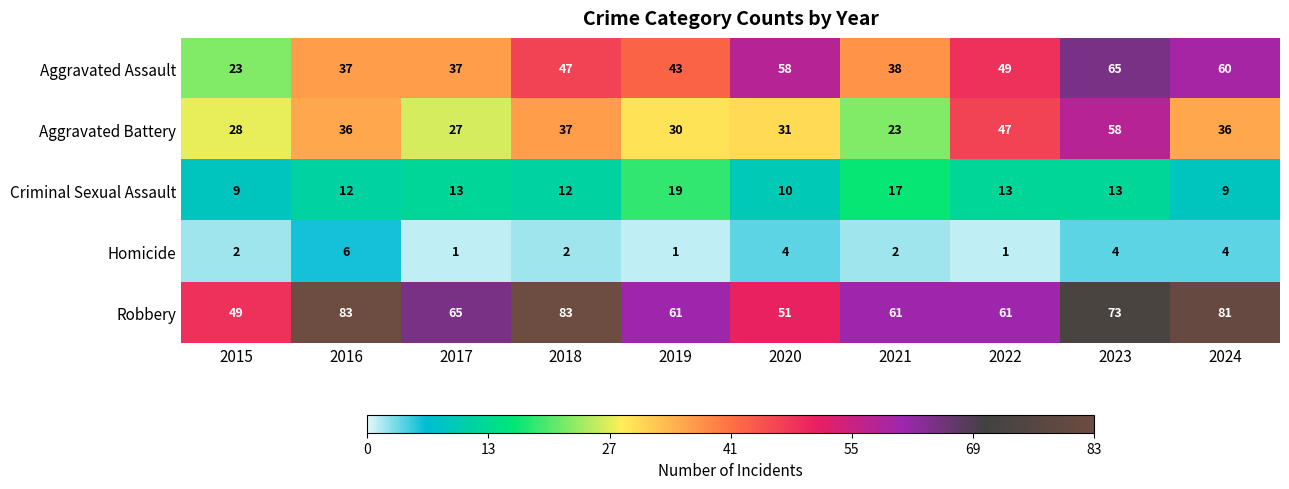

What is the maximum value shown in the chart?

83